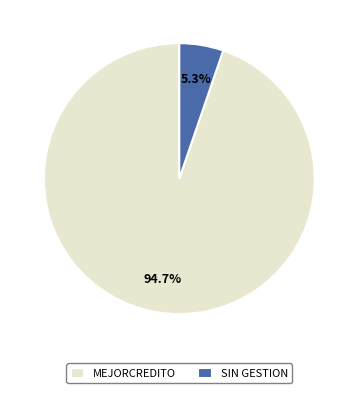

What is the total percentage of MEJORCREDITO and SIN GESTION?

100.0%